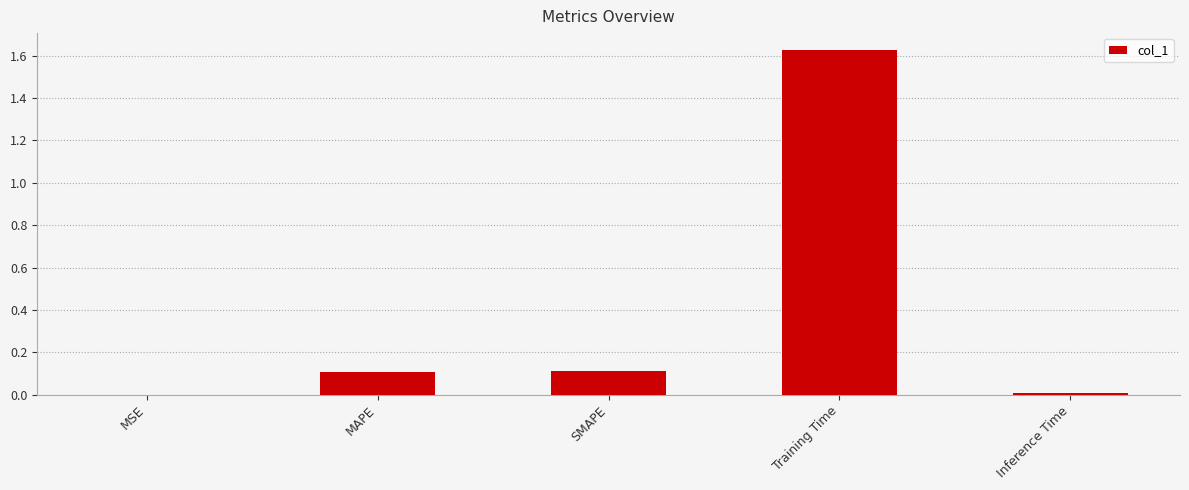

Which has a higher value, Inference Time or SMAPE?

SMAPE